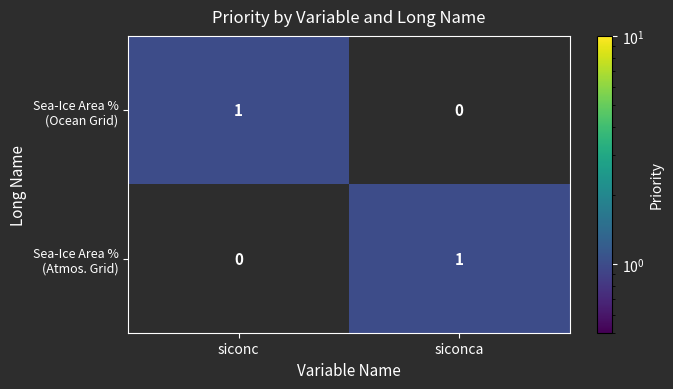

Count the number of data series in this chart.

2